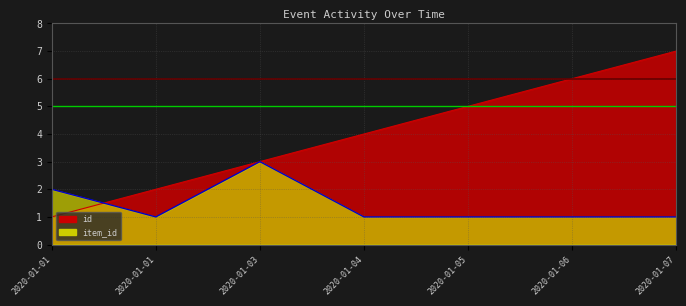

What is the average value of the id series?

4